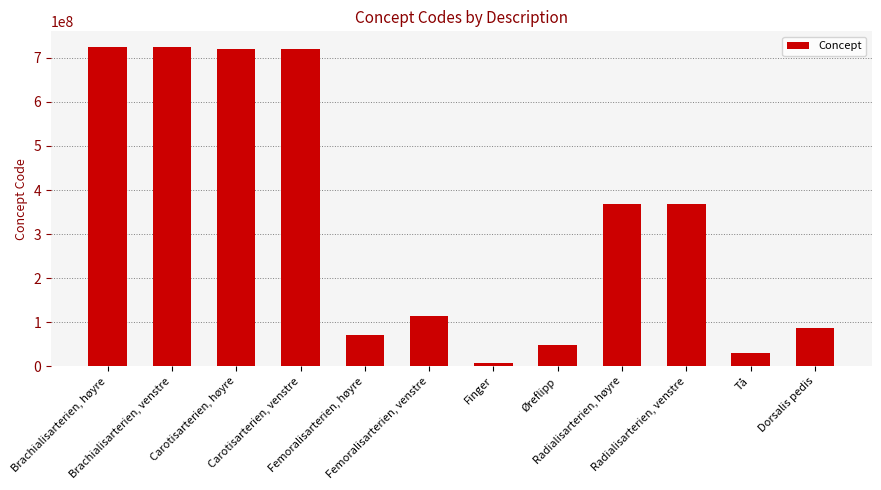

What is the label of the 11th bar from the right?

Brachialisarterien, venstre